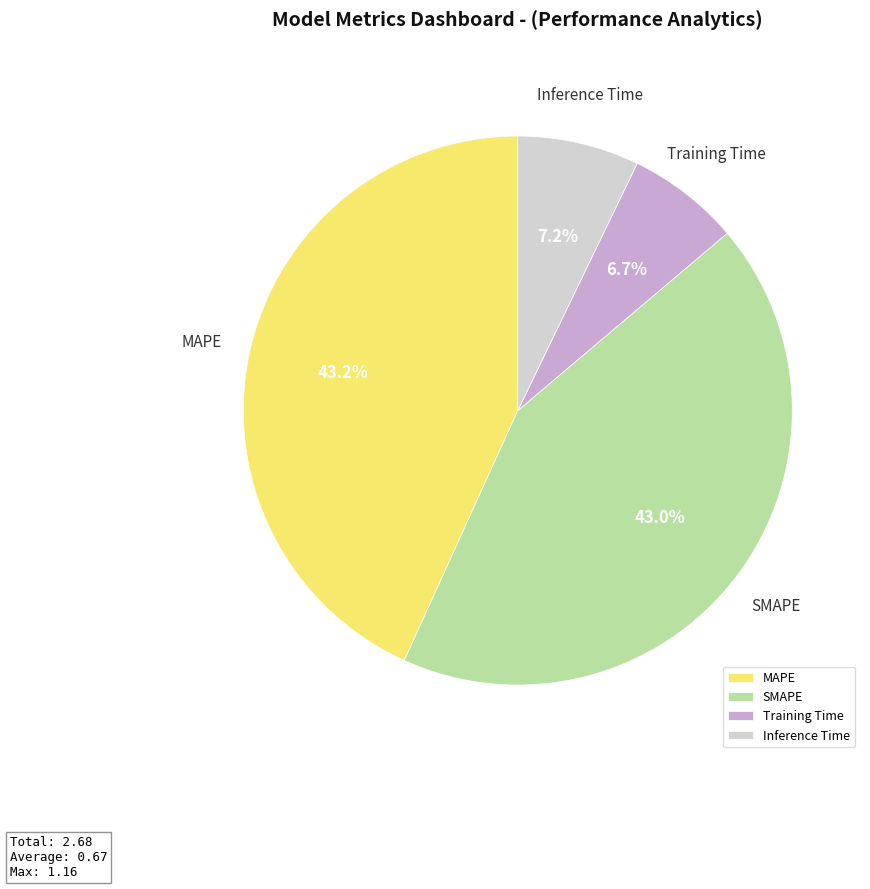

True or false: Inference Time accounts for 7% of the total.

True